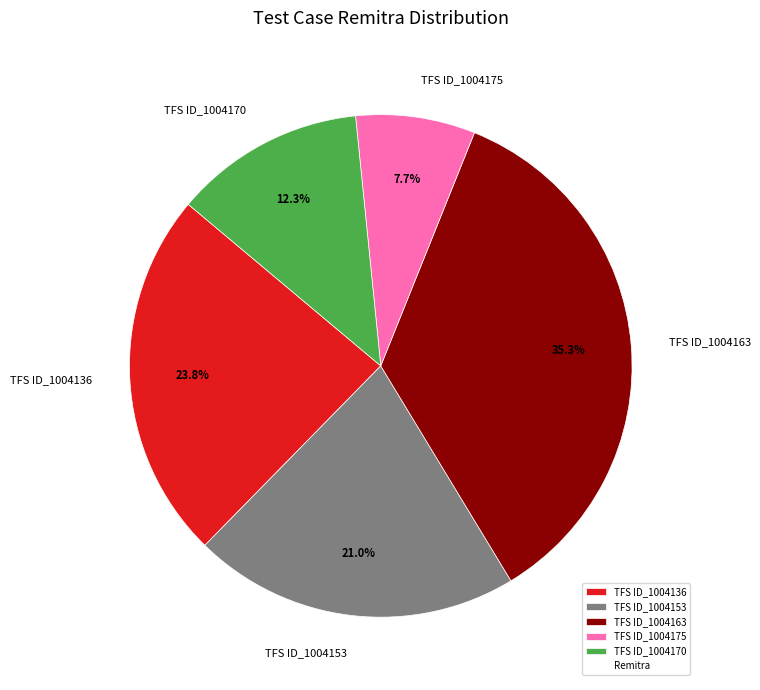

What percentage is the TFS ID_1004170 slice, to the nearest percent?

12%